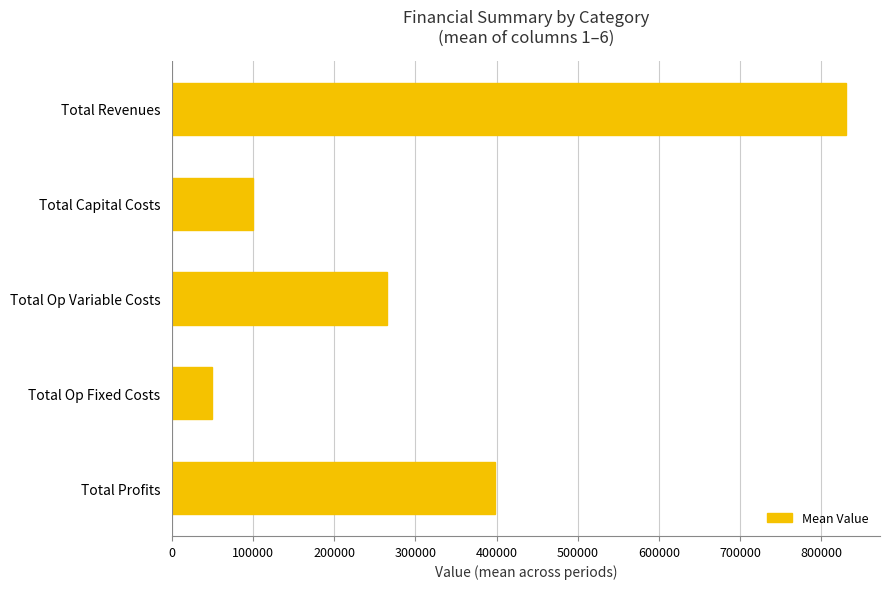

The value at Total Capital Costs is 99467.7. True or false?

True